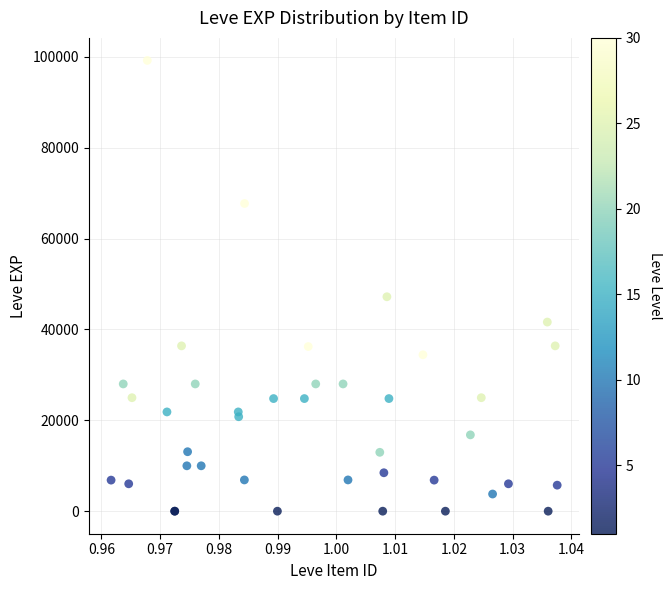

What Y value in the scatter plot is closest to 49610?

47200